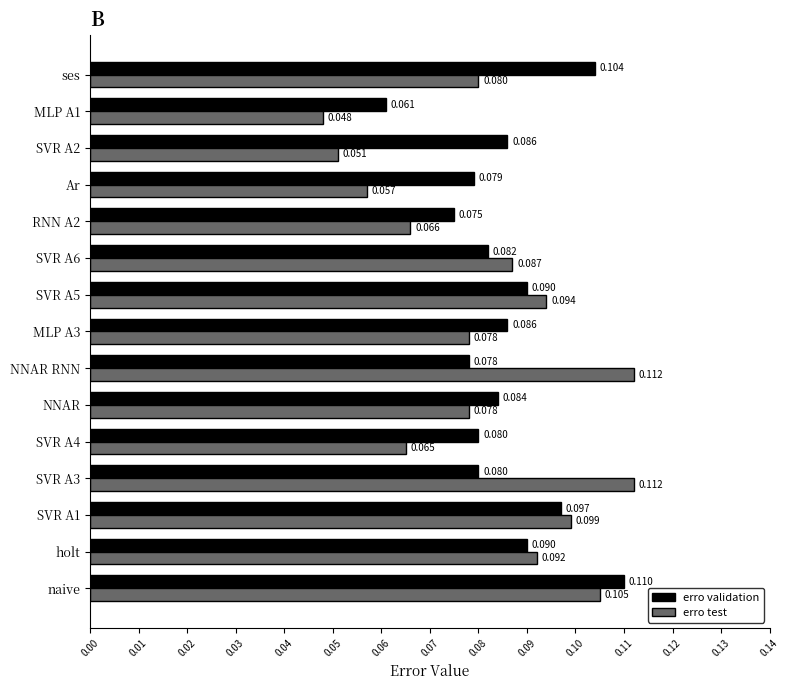

List the series in order of their overall mean, lowest first.

erro test, erro validation